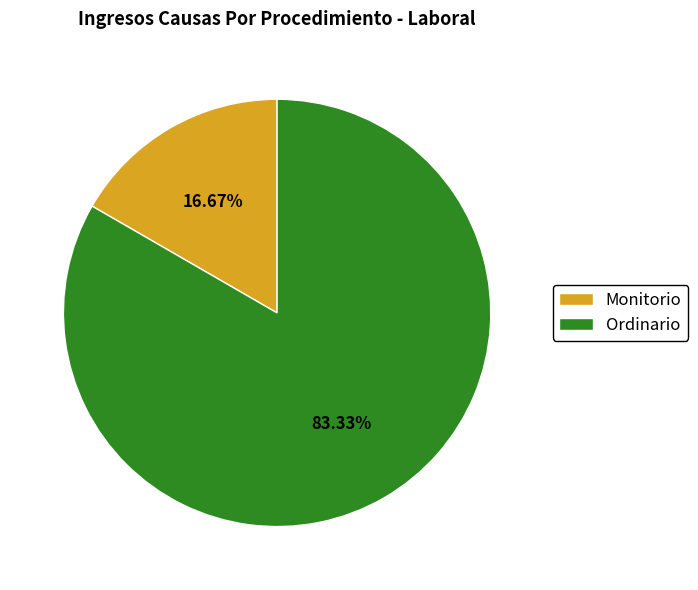

To the nearest percent, what is the average slice percentage?

50%